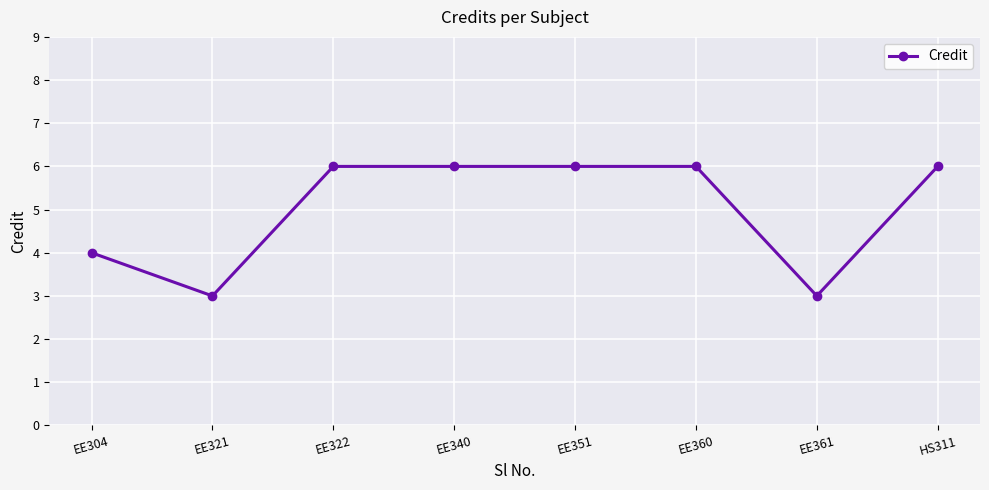

Reading left to right, what are all the values shown in this chart?

4	3	6	6	6	6	3	6